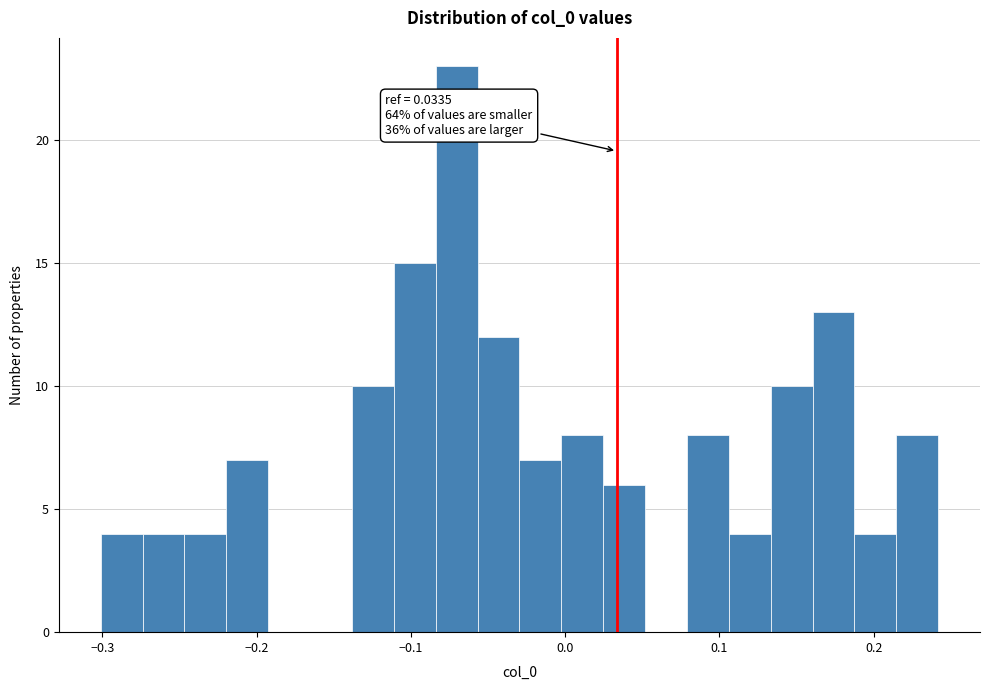

Read against the x-axis, roughly where is the centre of the tallest bar?

-0.07